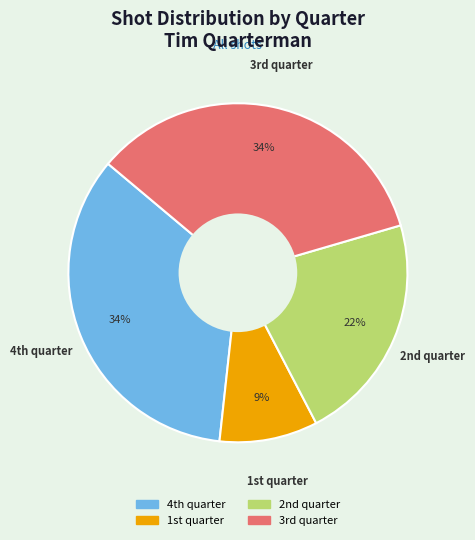

Which slice is the smallest?

1st quarter